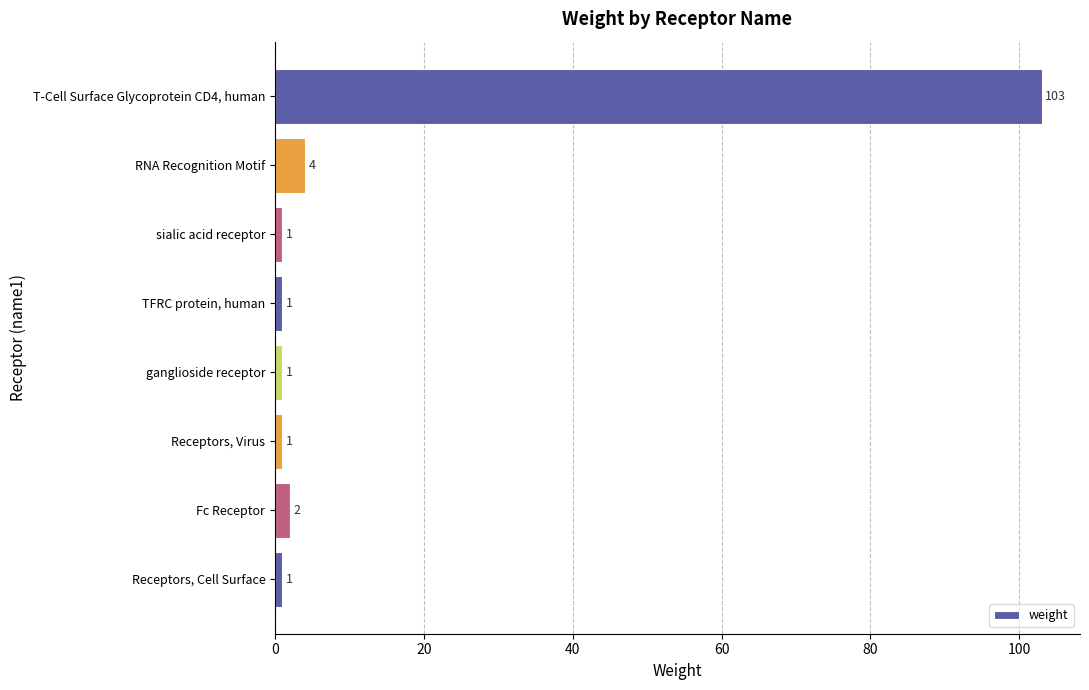

What is the sum of all values?

114